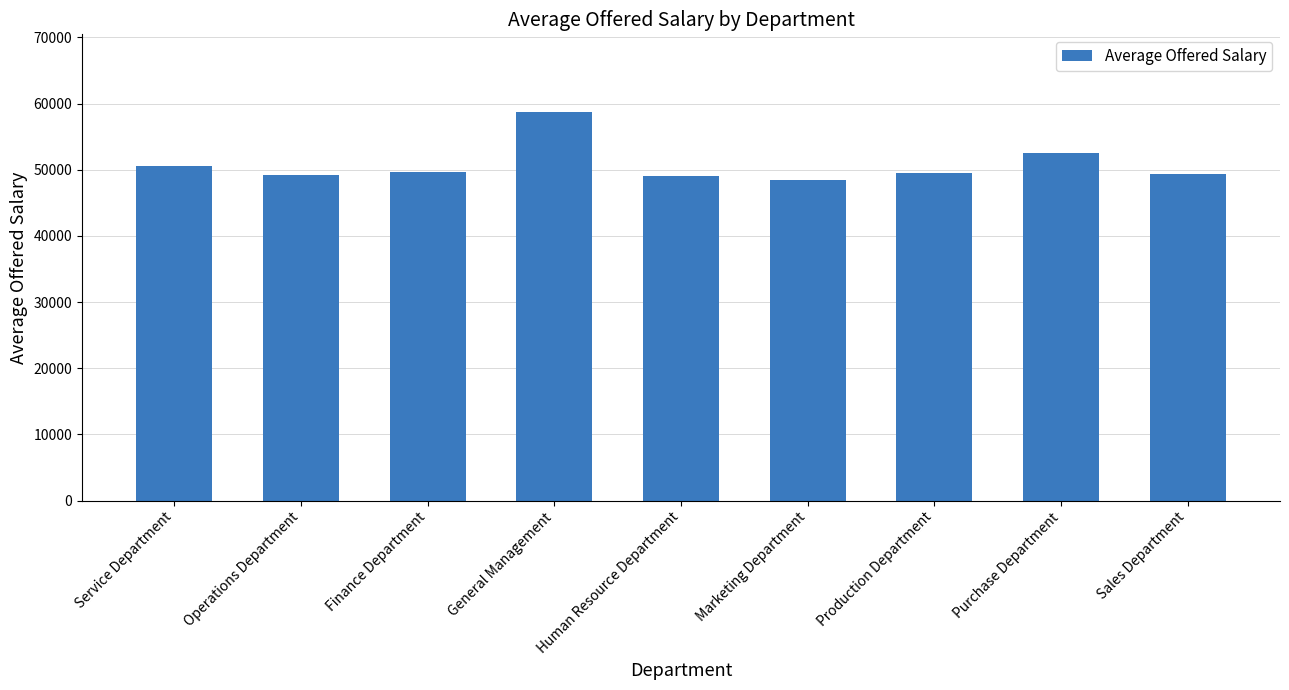

Approximately how many times larger is the value at Production Department compared to Service Department?

1.0